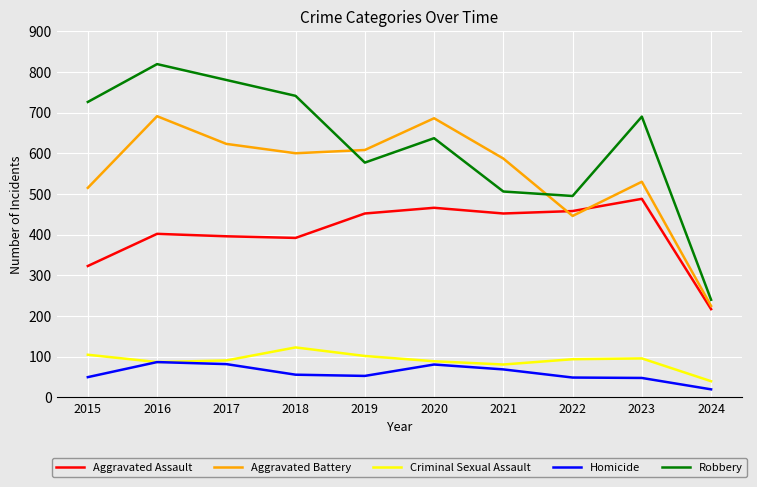

At how many categories does at least one series exceed 27?

10